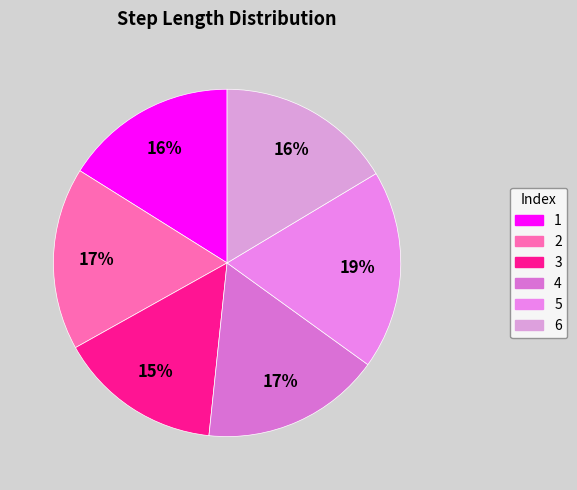

What is the largest slice in the pie chart?

5